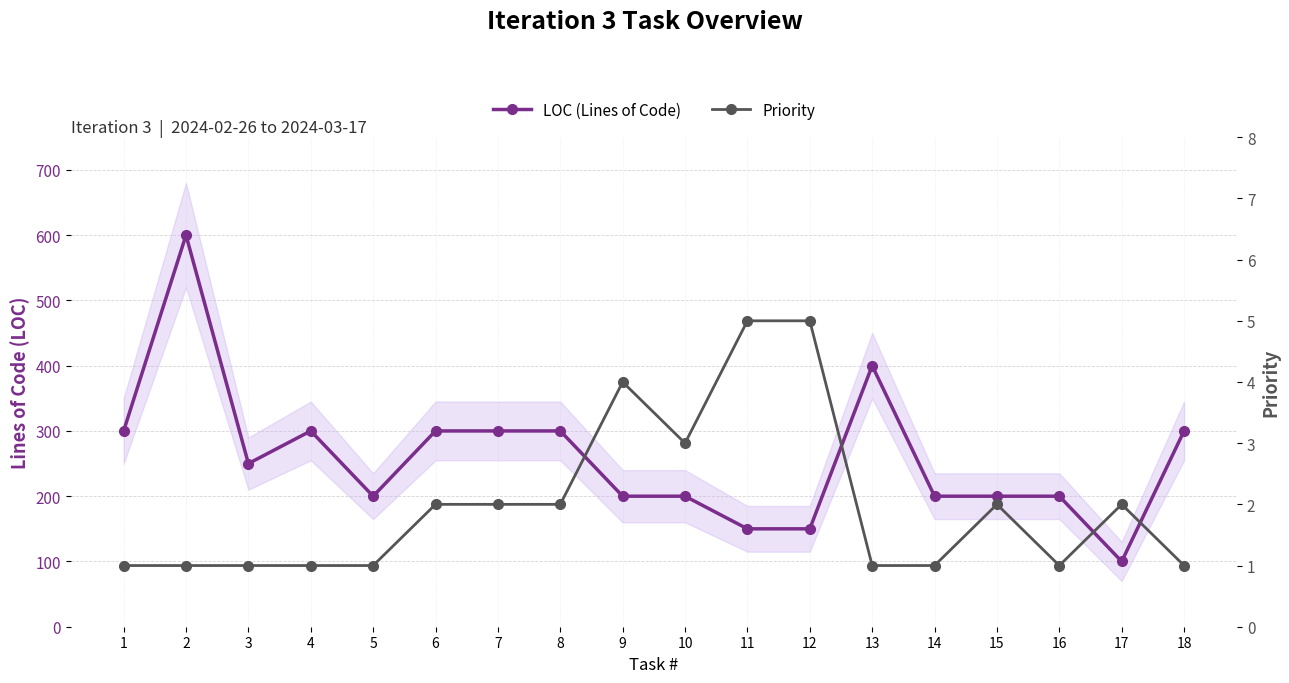

The LOC (Lines of Code) series shows 200 at 10. True or false?

True